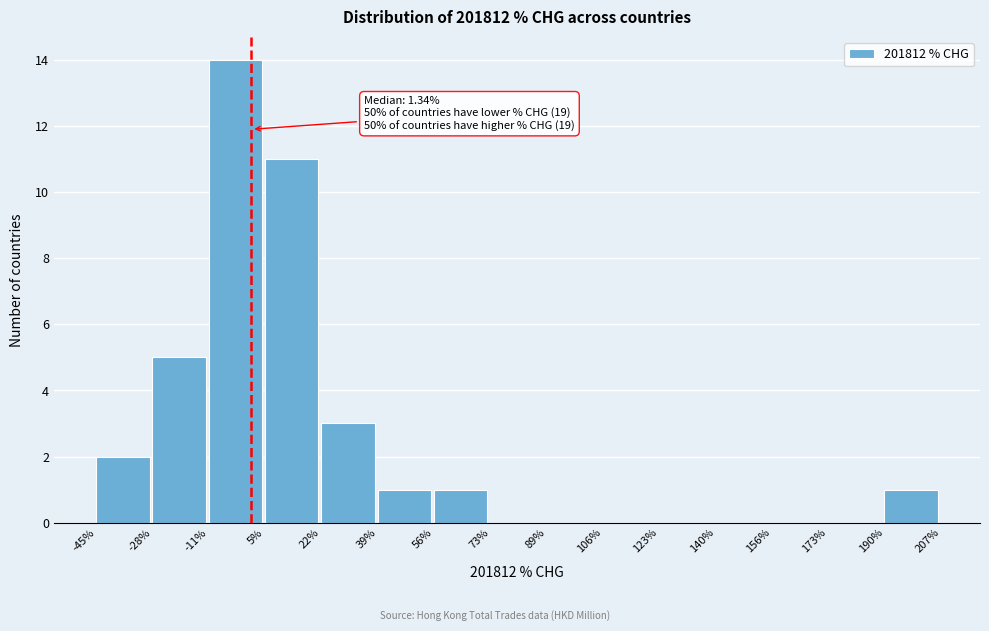

Which range on the x-axis has the tallest bar?

-11% to 5%